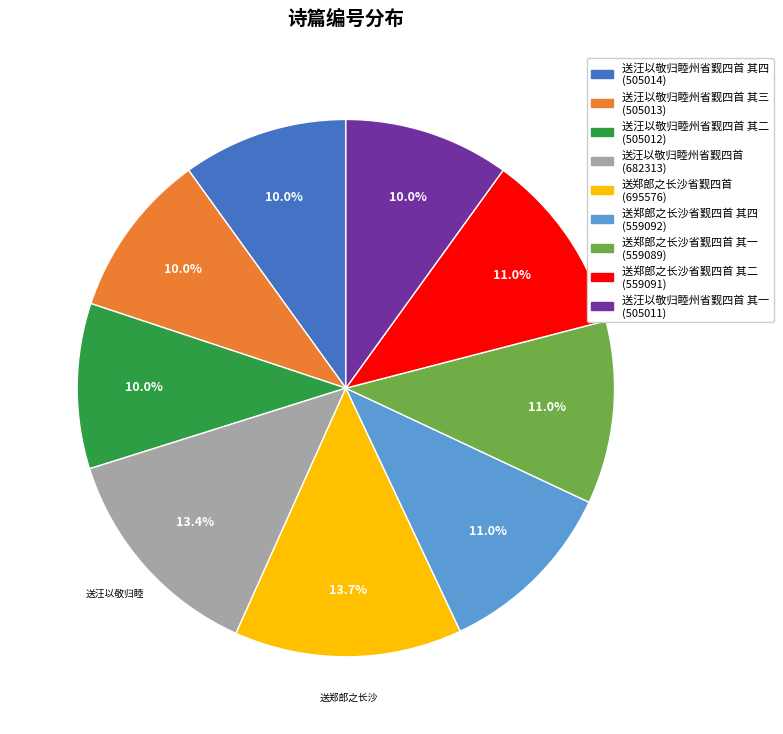

Is the sum of 送汪以敬归睦州省觐四首 其一 (505011) and 送郑郎之长沙省觐四首 (695576) greater than half?

No